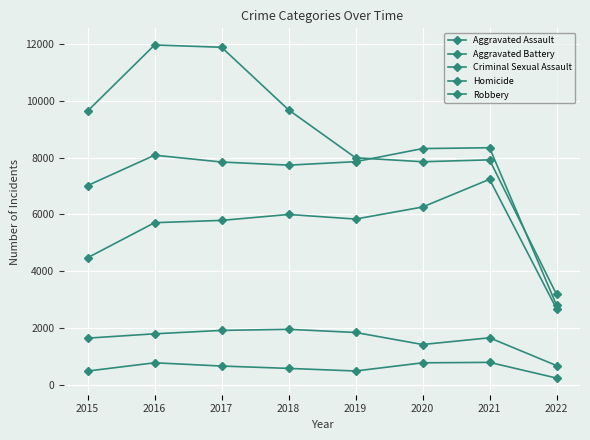

How many lines are shown in the chart?

5